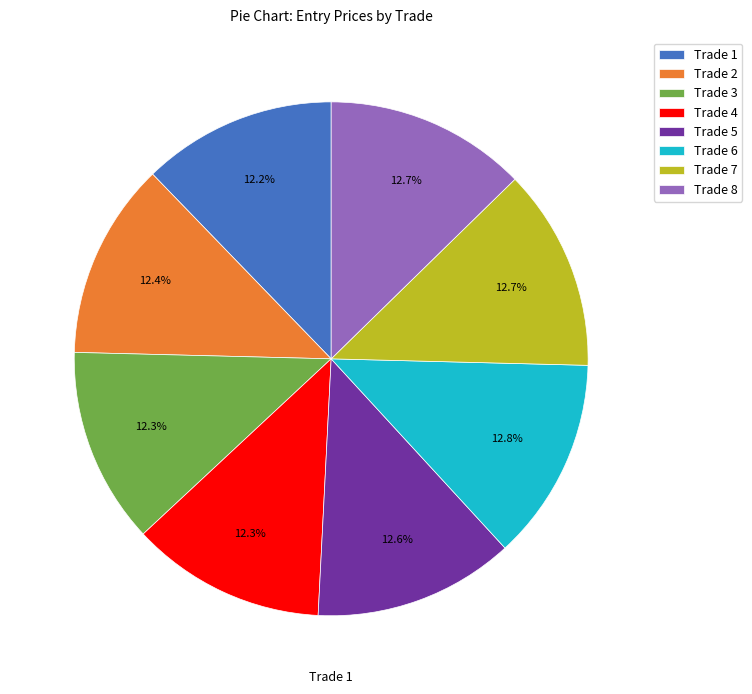

How many slices are in this pie chart?

8